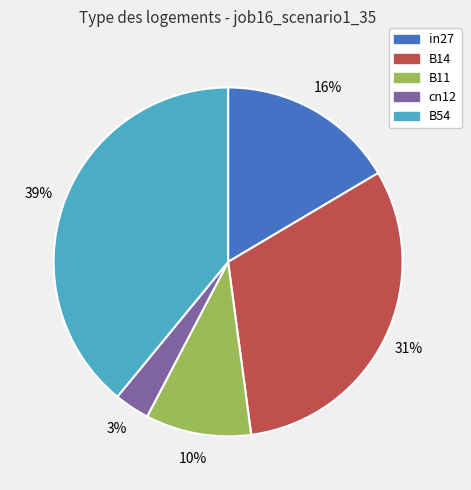

Does B11 account for over 50% of the chart?

No